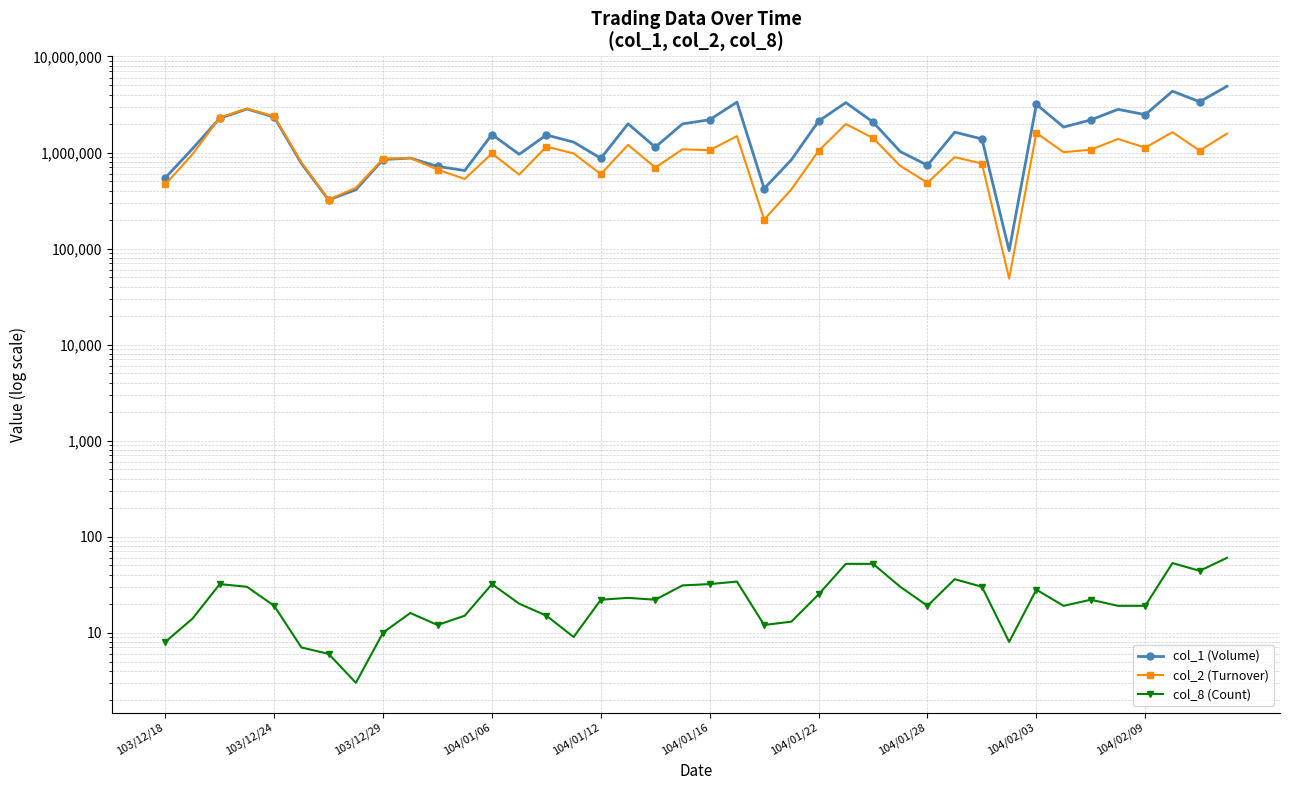

Is it true that col_2 (Turnover) equals 113924 at 104/01/28?

False